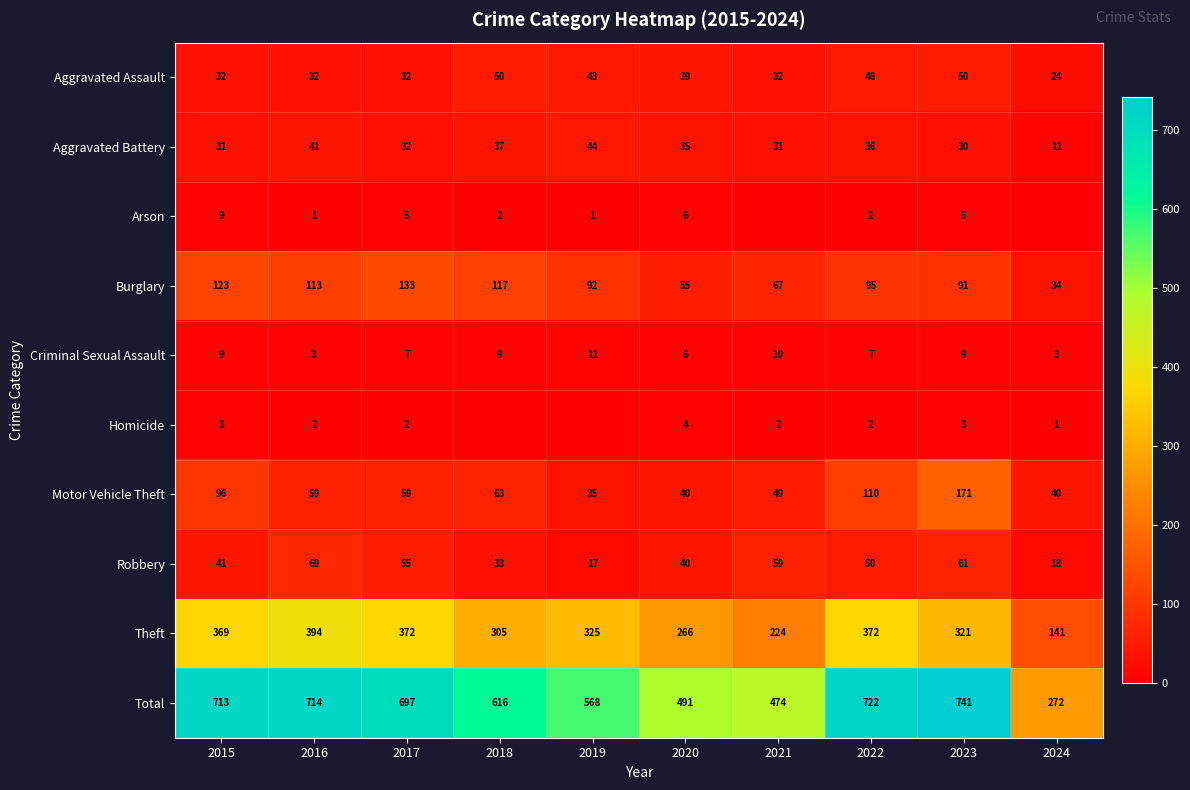

The value of Theft at 2022 is 372. True or false?

True